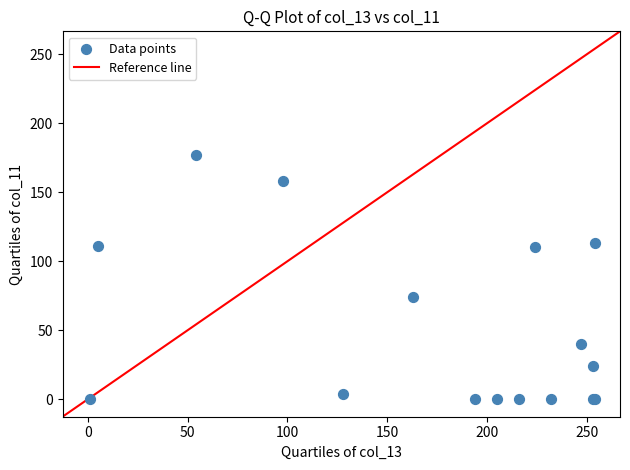

What Y value in the scatter plot is closest to 88?

74